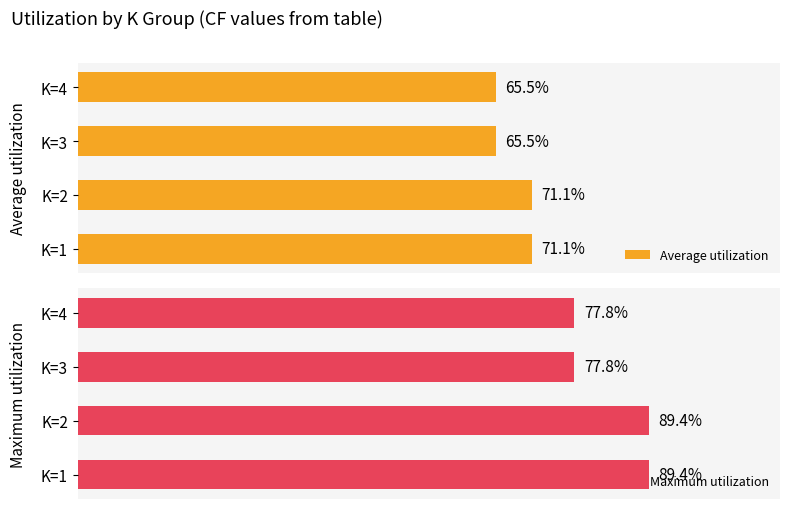

What is the sum of all Maximum utilization values?

334.5